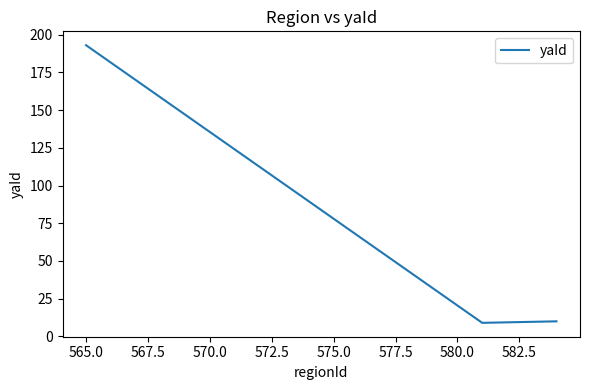

What is the greatest value displayed?

193